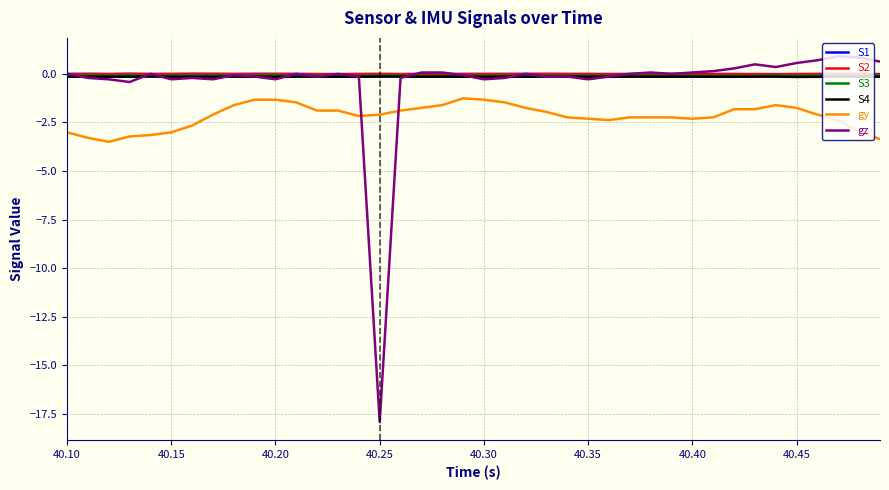

True or false: gy and S1 cross at least once.

False